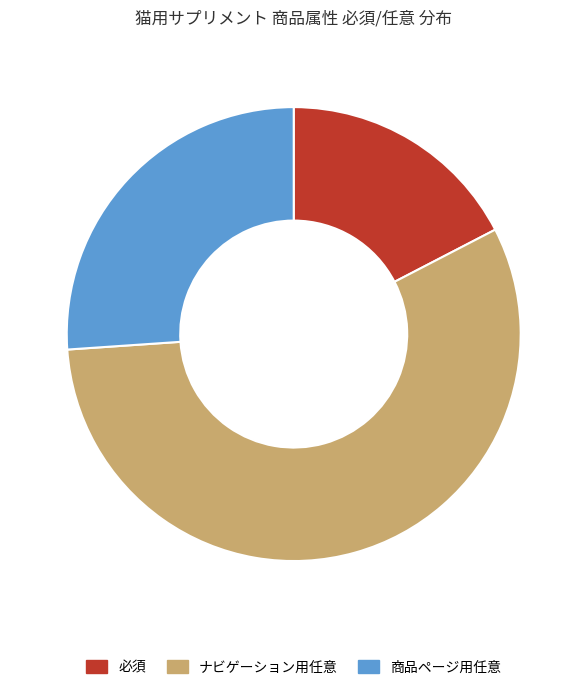

Which category has the biggest portion of the pie?

ナビゲーション用任意